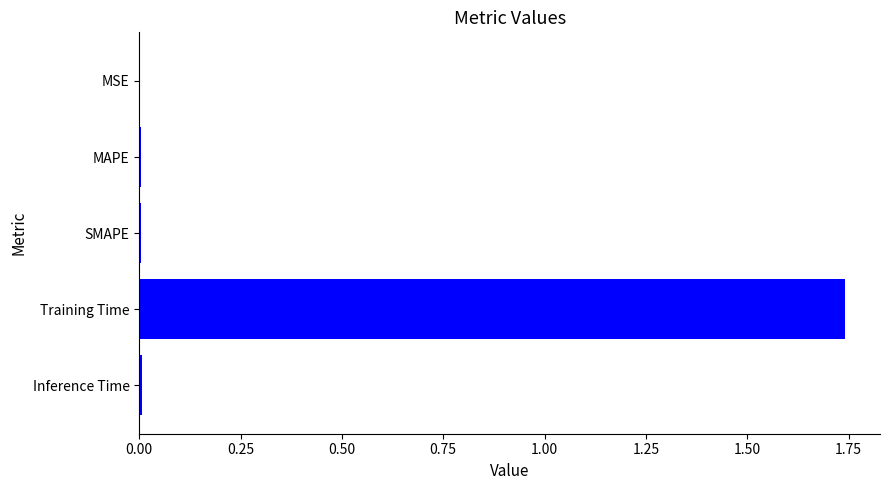

Which has a higher value, Training Time or MSE?

Training Time